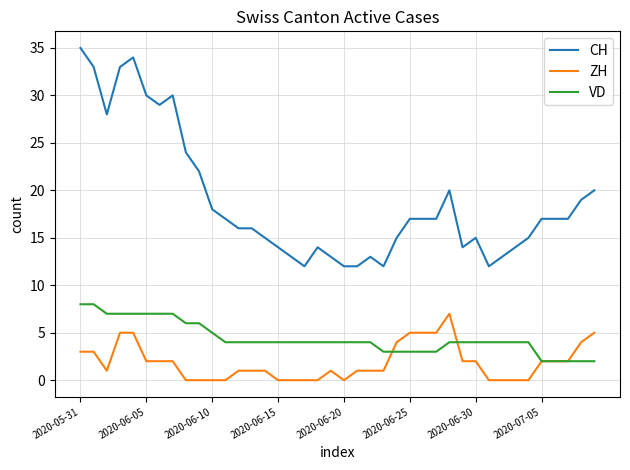

Which series has the widest spread of values?

CH